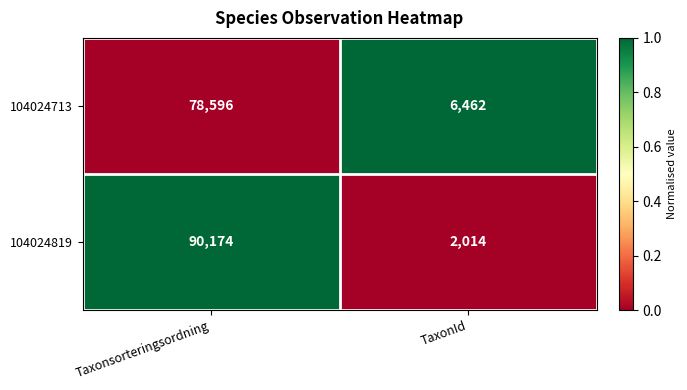

Which series has the largest range (max minus min)?

104024819